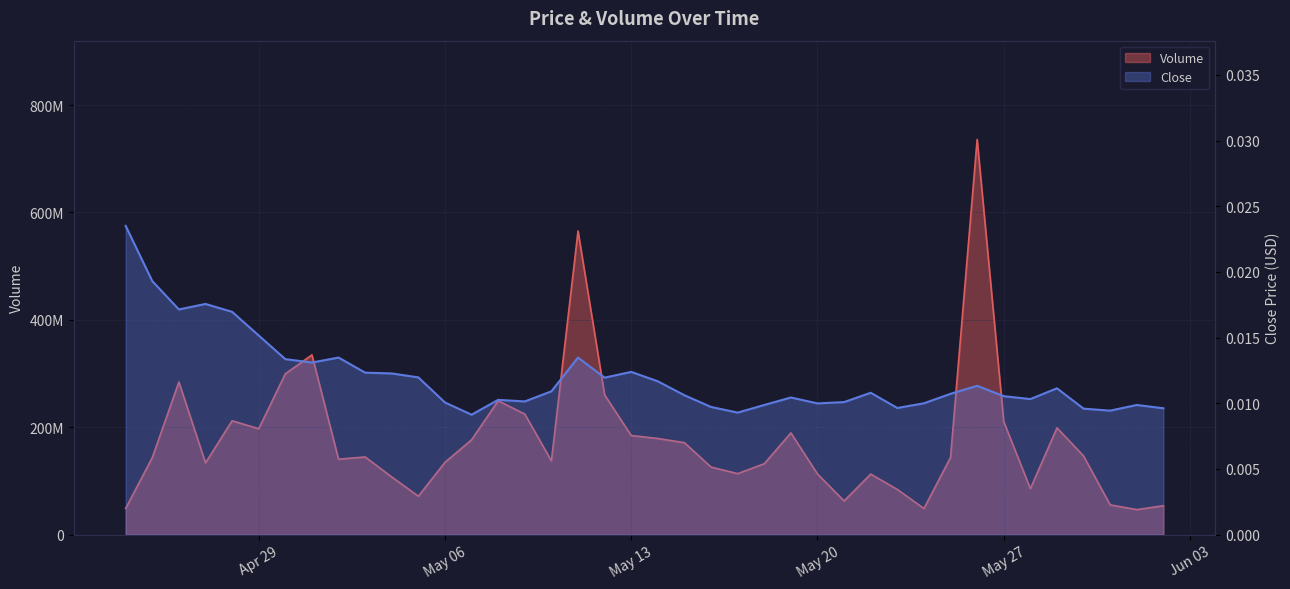

Rank the series by their average value, from highest to lowest.

Volume, Close